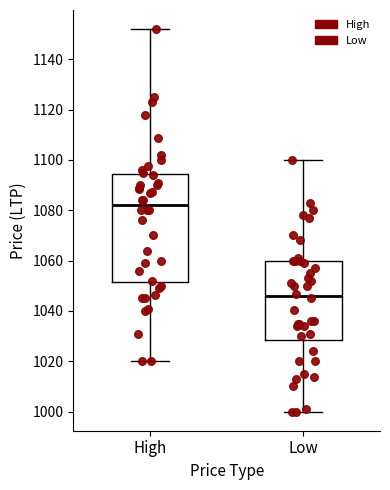

Where does the median line of the box for High sit on the y-axis? The values are not printed on the chart, so give them approximately, as read against the axis.

1082